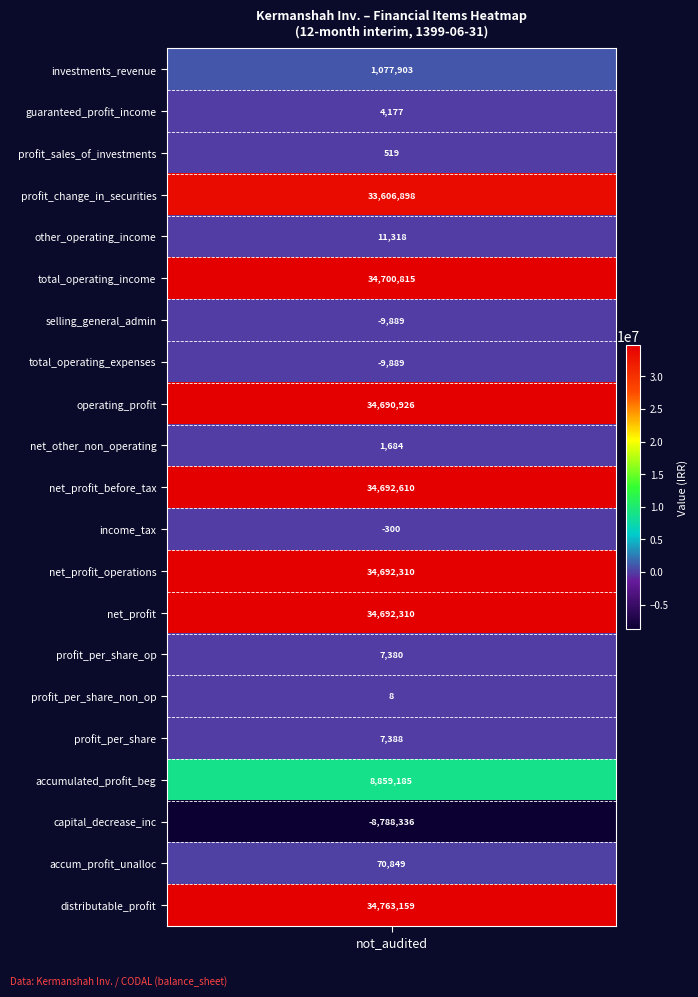

Which label corresponds to the smallest value in the chart?

capital_decrease_increase